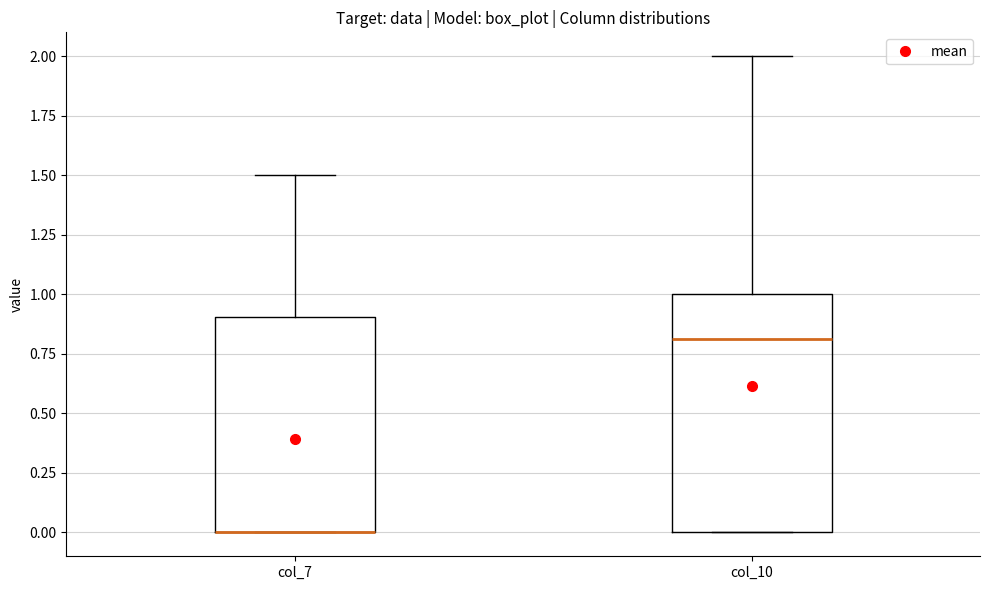

Reading left to right, read every box against the y-axis: the position of its median line, the range the box covers, and the ends of its whiskers. The values are not printed on the chart, so give them approximately, as read against the axis.

col_7: median 0.0 (drawn on the box's lower edge), box 0.0 to 0.9, whiskers 0.0 to 1.5
col_10: median 0.8, box 0.0 to 1.0, whiskers 0.0 to 2.0